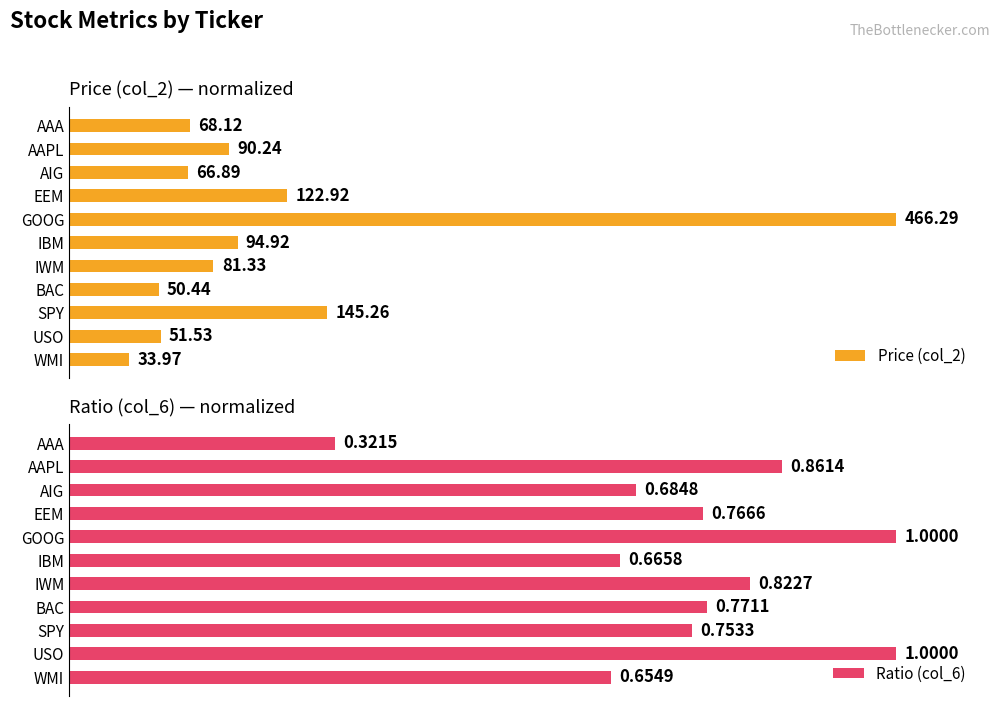

The Ratio (col_6) series shows 75.3 at SPY. True or false?

True